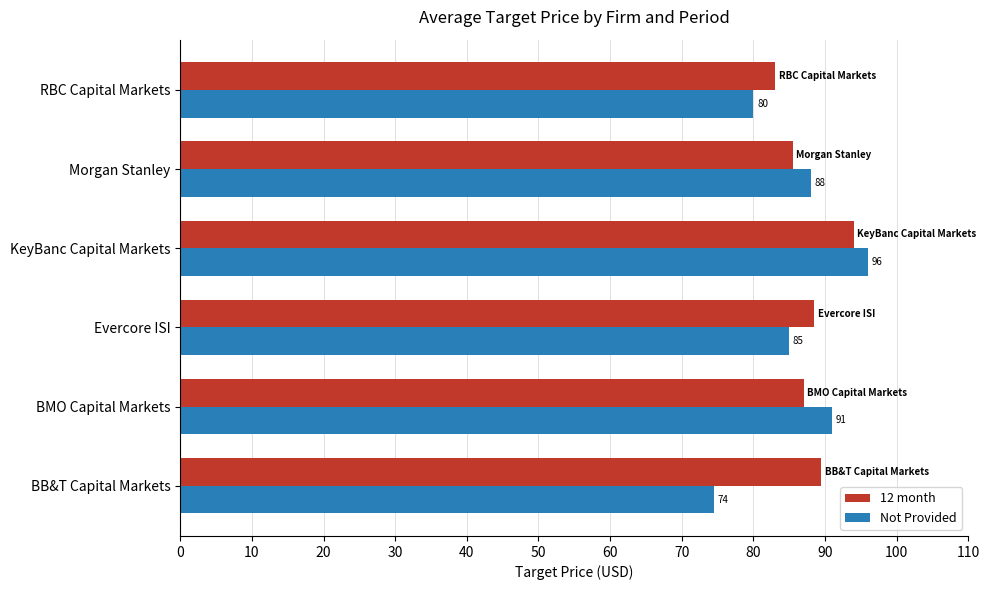

How many Not Provided values are between 80 and 91?

4